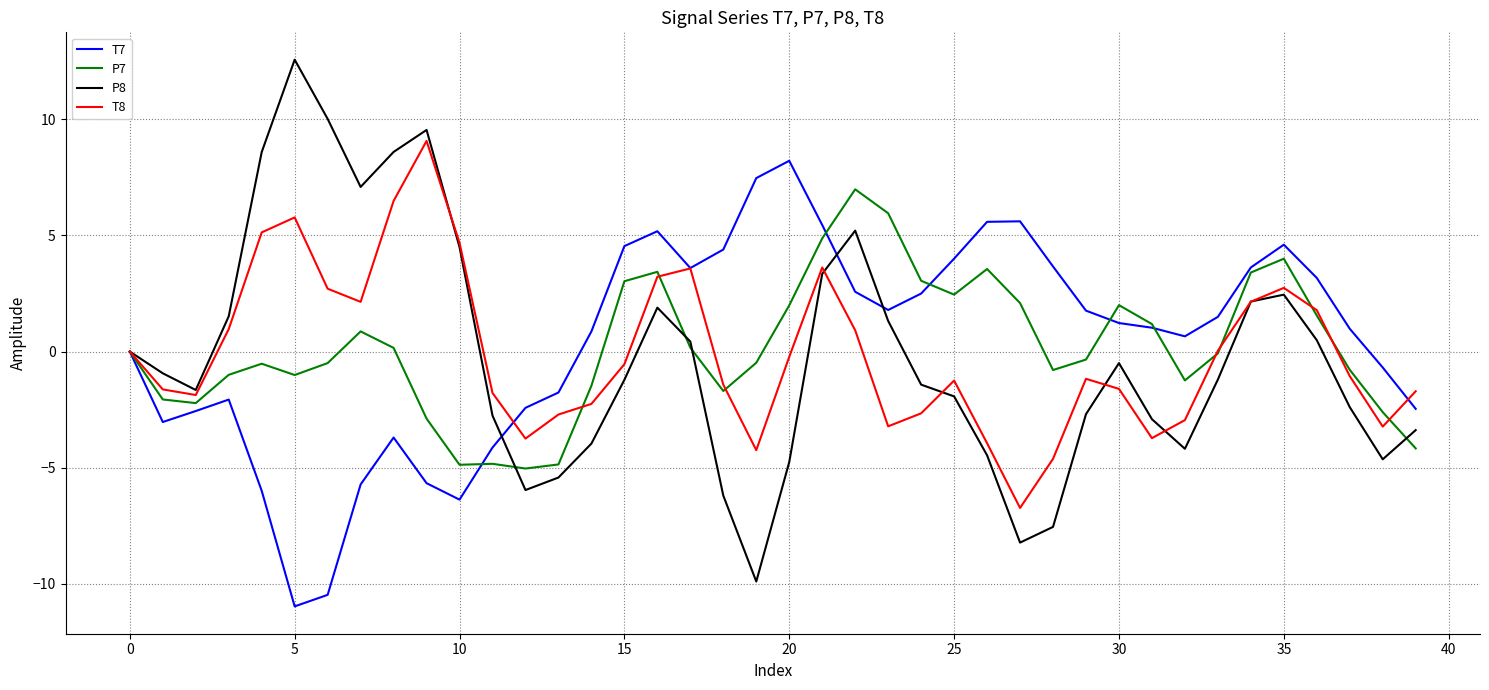

What are all the series names shown in the legend?

T7, P7, P8, T8